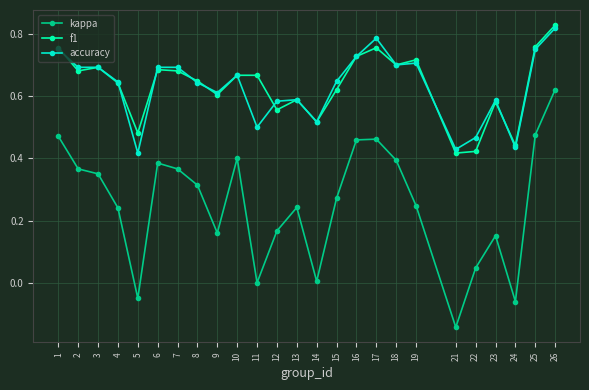

True or false: kappa and accuracy intersect in this chart.

False